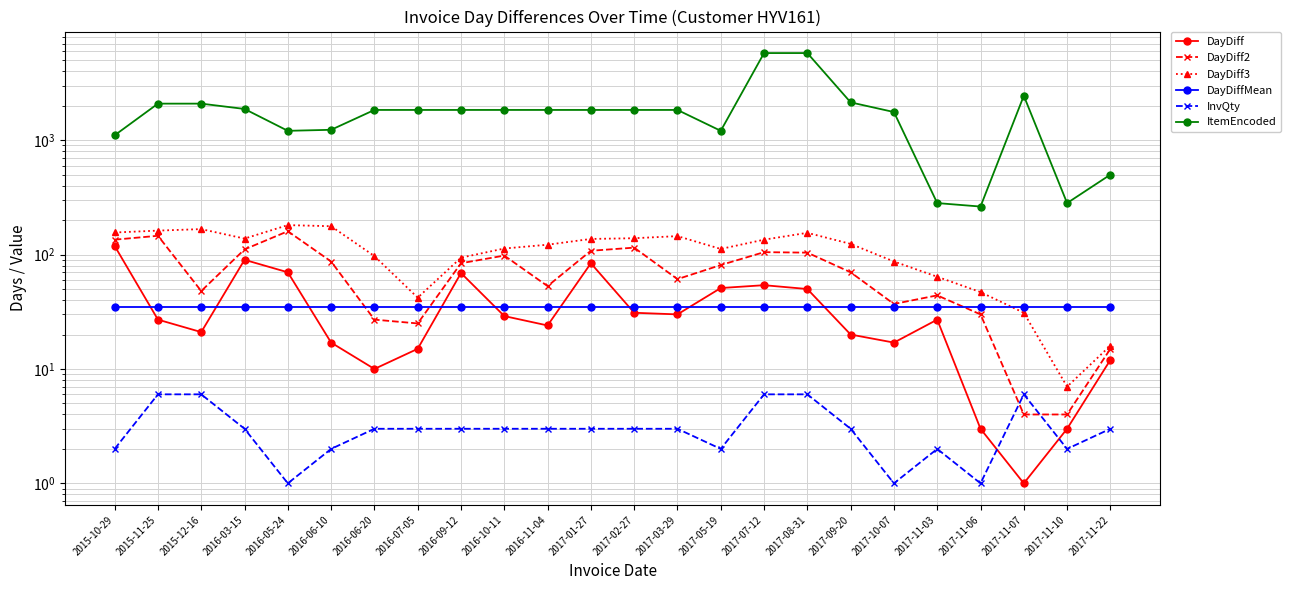

True or false: ItemEncoded has a value of 2665.6 at 2016-06-20.

False